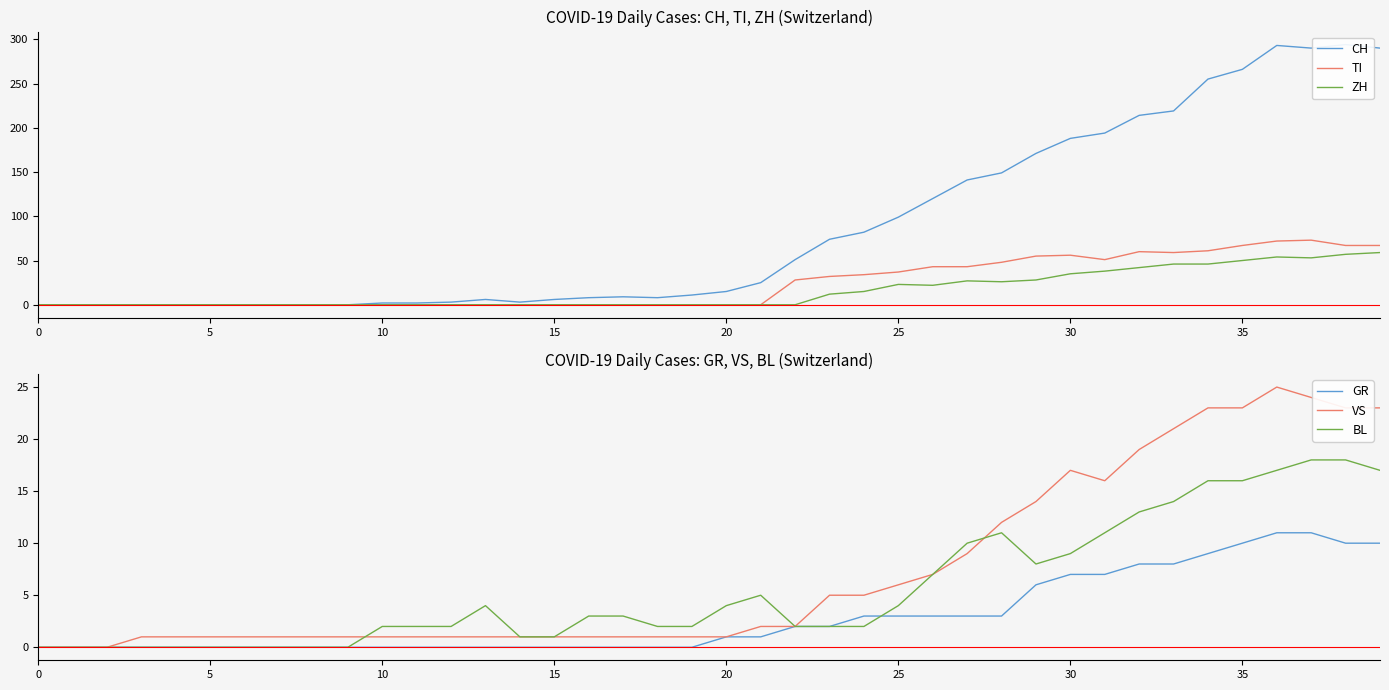

At which label does GR reach its peak?

36